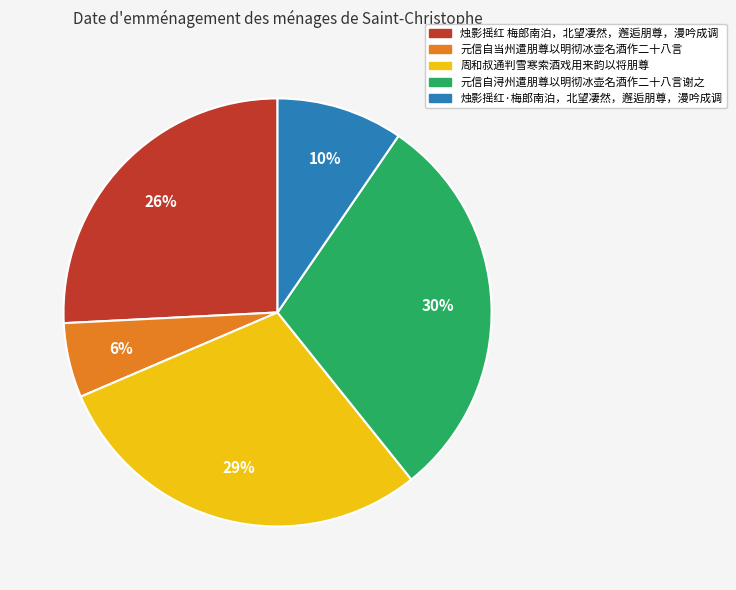

How many segments does this pie chart have?

5